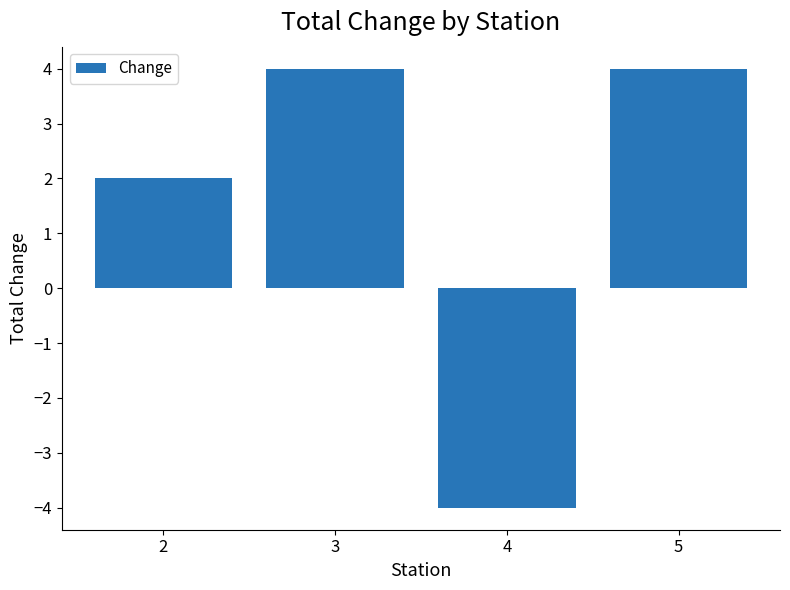

The chart shows a value of 4 at 3. True or false?

True